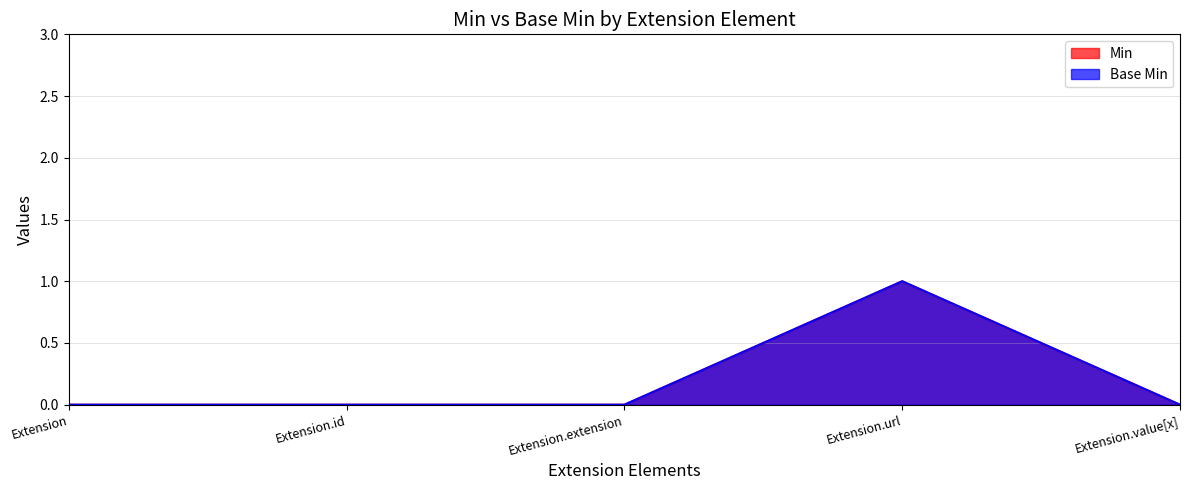

What is the difference between the maximum and minimum values in the Min series?

1